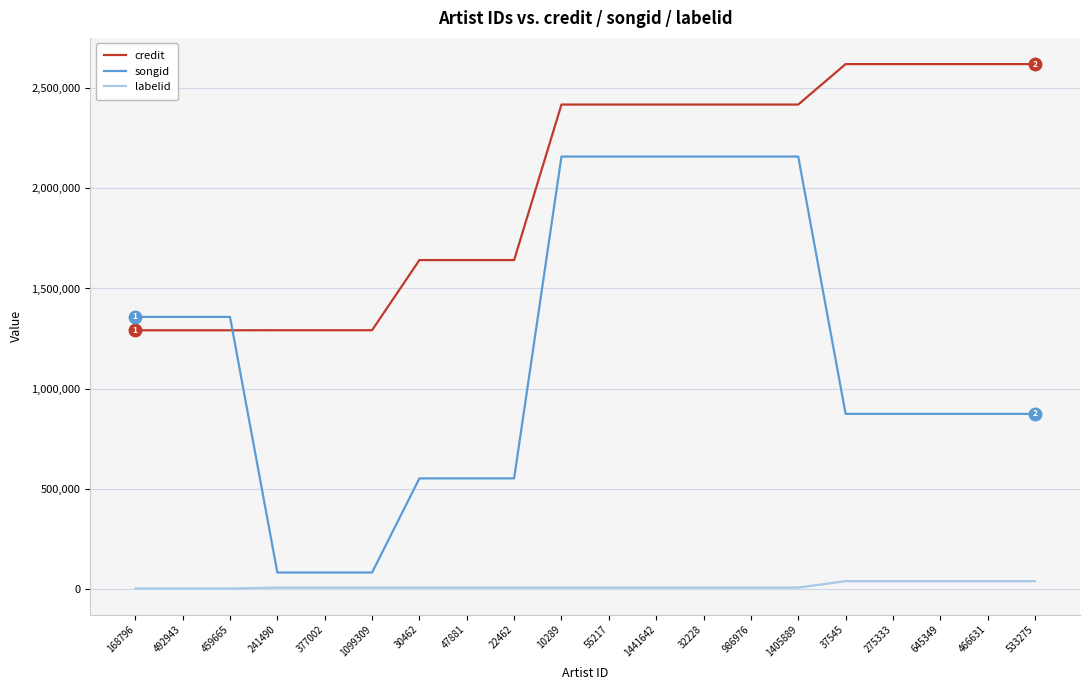

How many categories are shown in the chart?

20